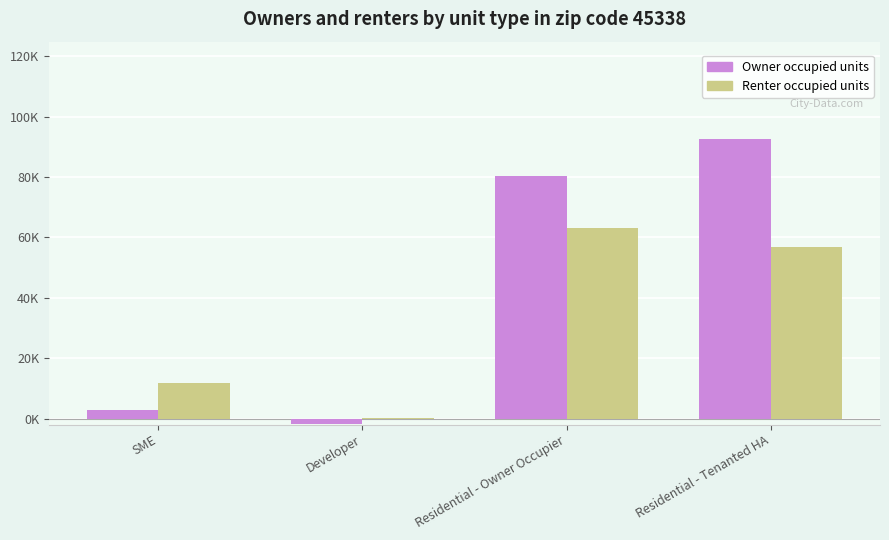

What is the label of the 3rd bar from the right?

Developer